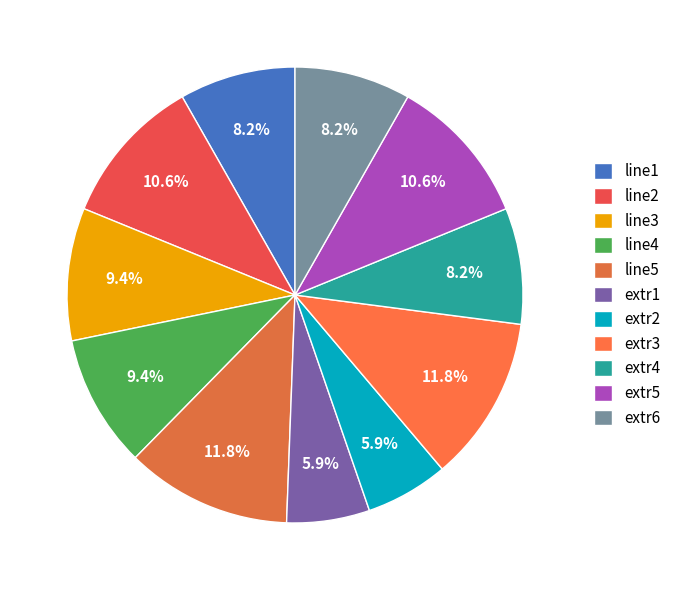

Count the number of slices in the pie.

11